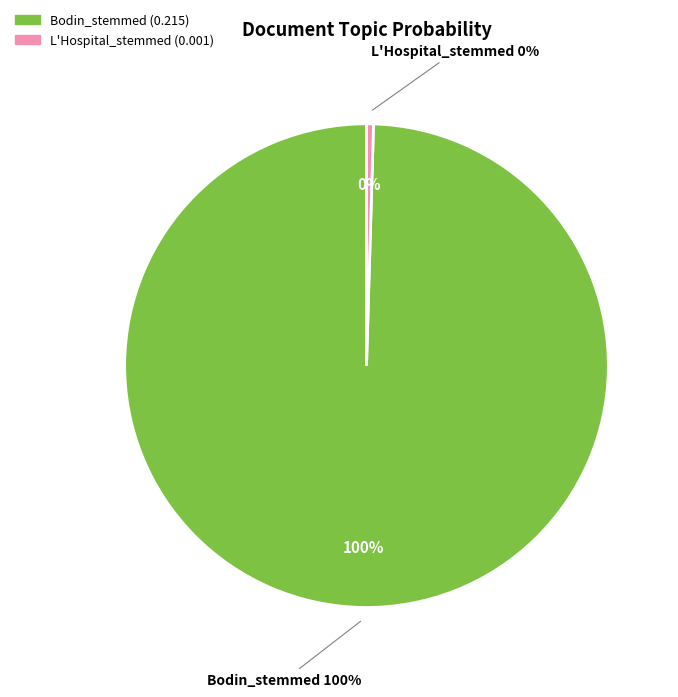

Do L'Hospital_stemmed and Bodin_stemmed together represent more than half of the pie?

Yes